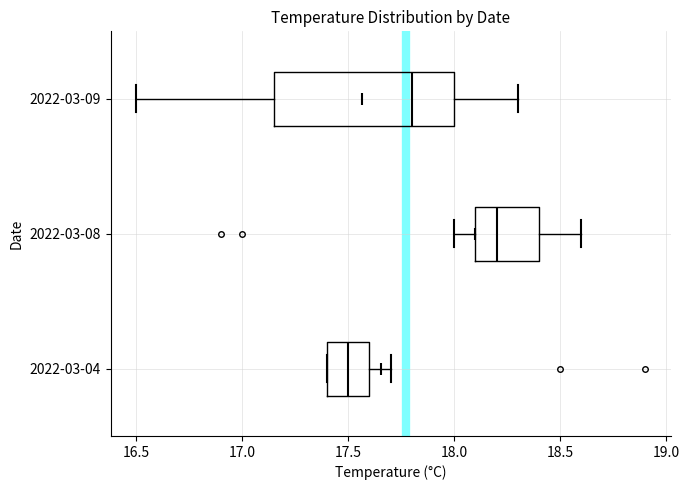

Which box's median line is the furthest to the right?

2022-03-08